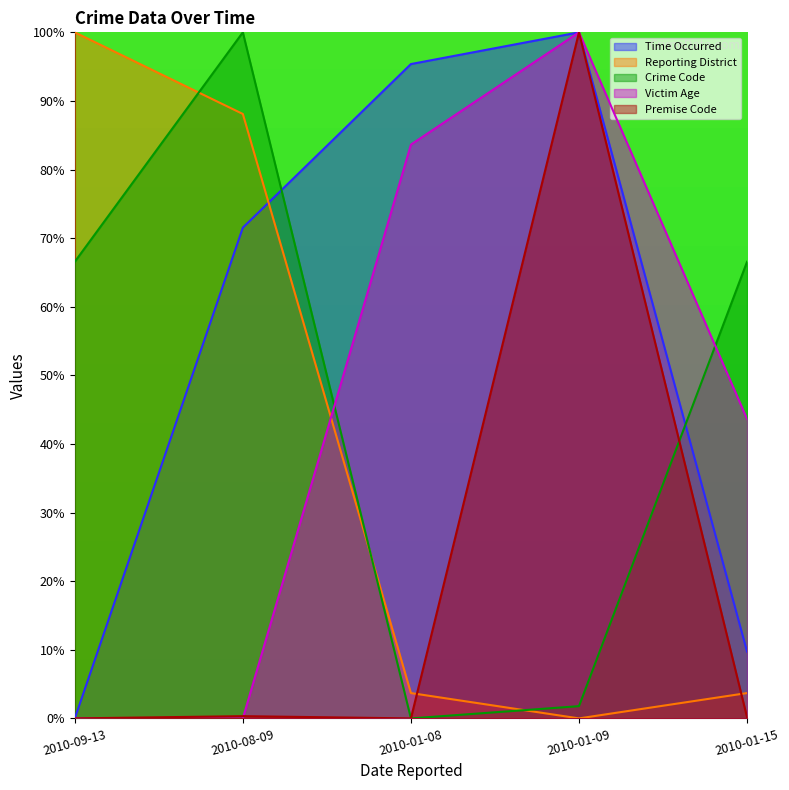

What is the difference between the highest and lowest values at 2010-01-08?

95.4